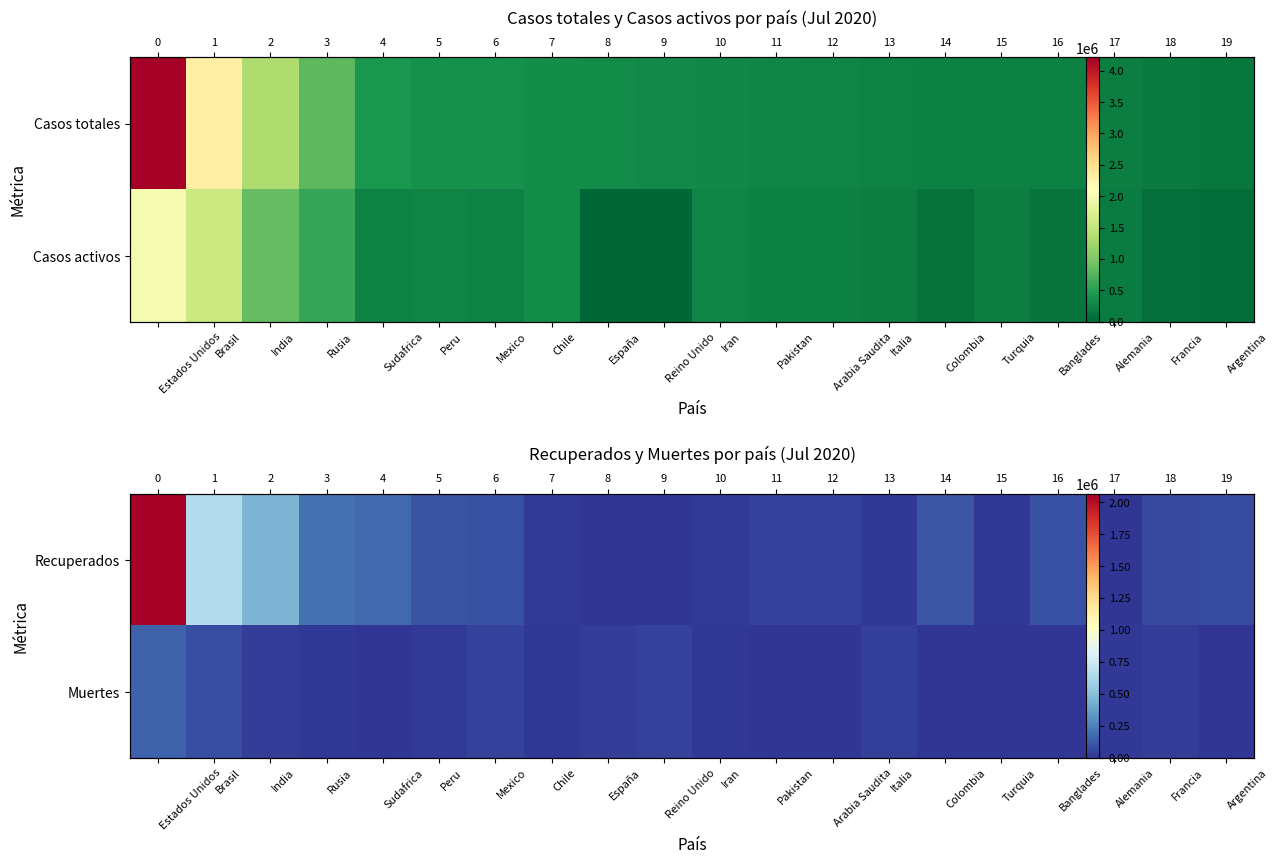

Where does the Muertes series first go above 15289?

Estados Unidos